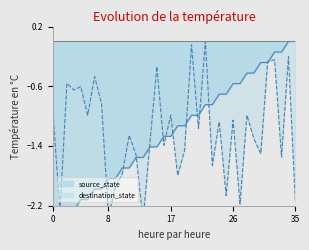

At how many categories does at least one series exceed -1?

25